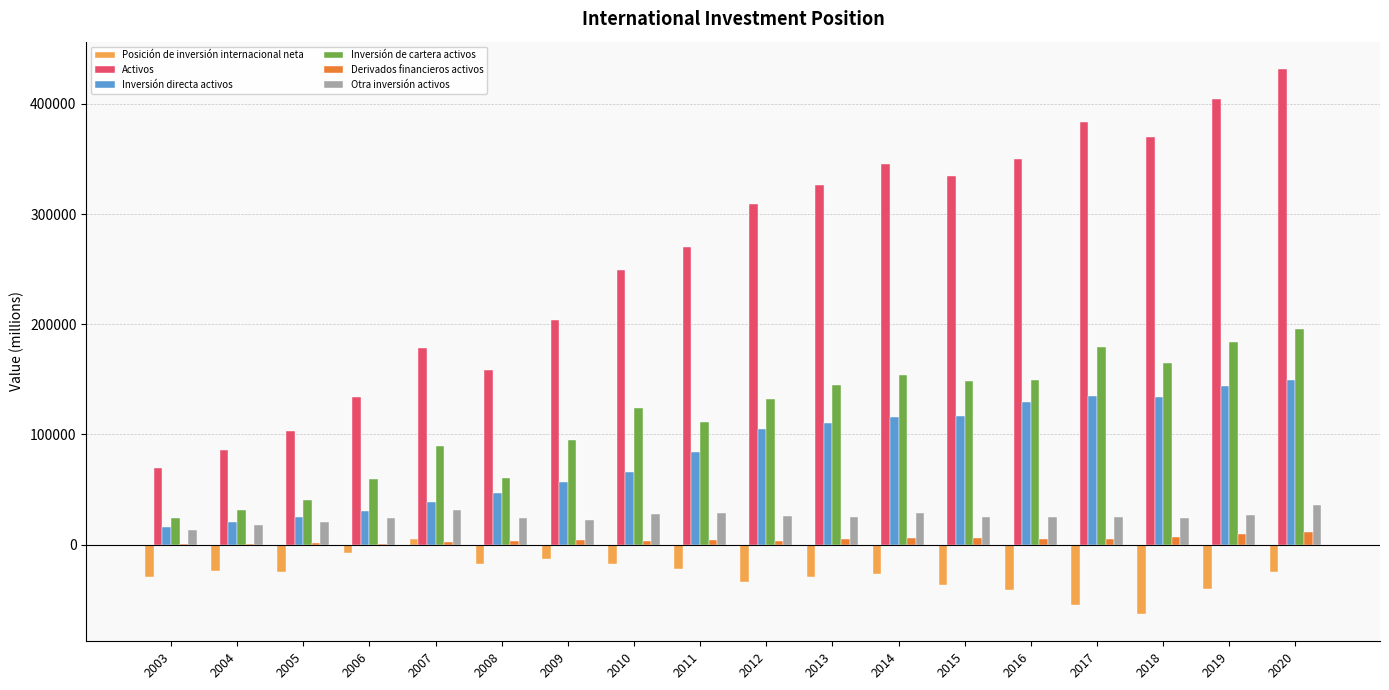

What is the sum of all Otra inversión activos values?

454053